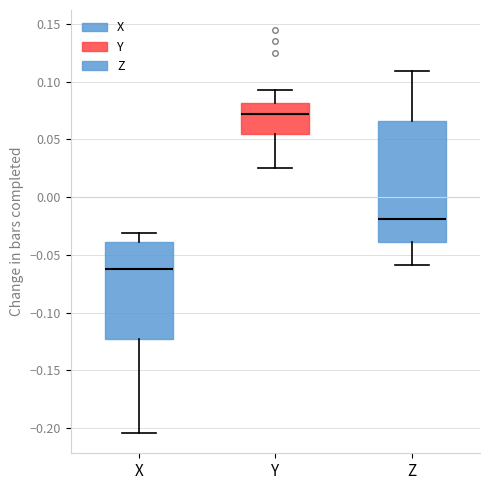

Reading left to right, transcribe this box plot: for each box, give where its median line is, the range the box spans, and where its two whiskers end, as read against the y-axis. The values are not printed on the chart, so give them approximately, as read against the axis.

X: median -0.065, box -0.125 to -0.040, whiskers -0.205 to -0.030
Y: median 0.070, box 0.055 to 0.080, whiskers 0.025 to 0.090
Z: median -0.020, box -0.040 to 0.065, whiskers -0.060 to 0.110